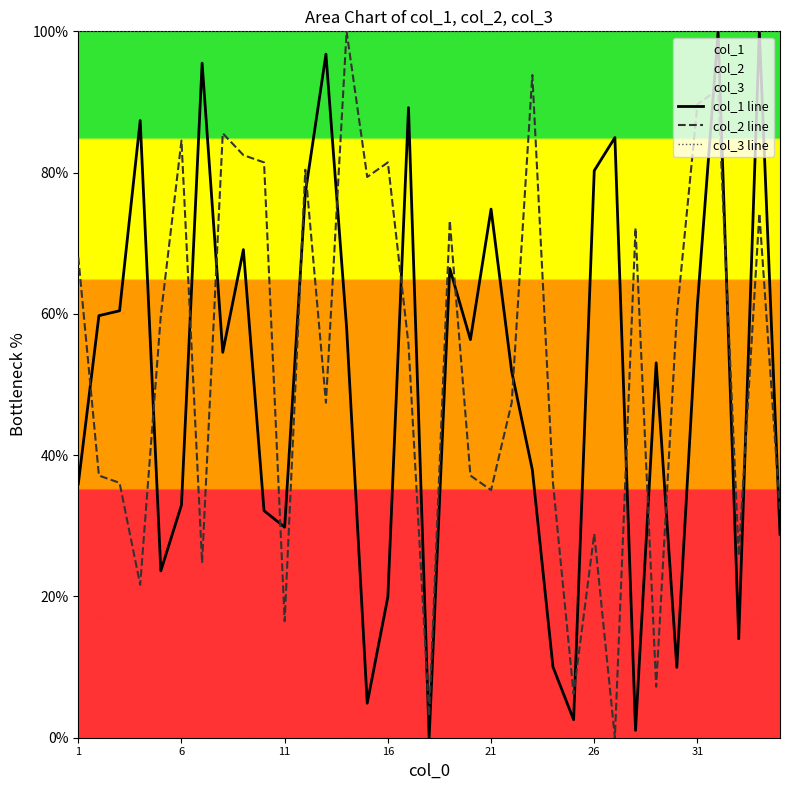

True or false: col_3 line has a value of 60.6 at 6.

False